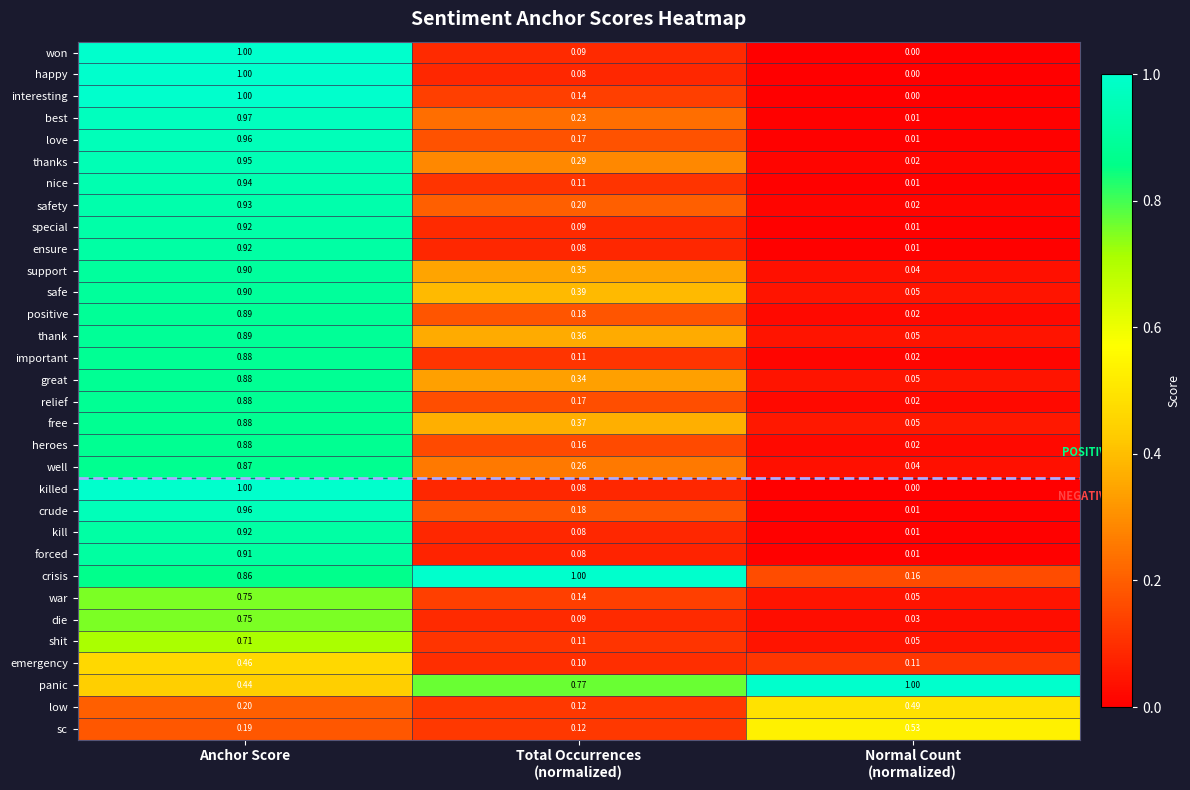

Is the value of emergency at Anchor Score greater than the value of shit at Anchor Score?

No